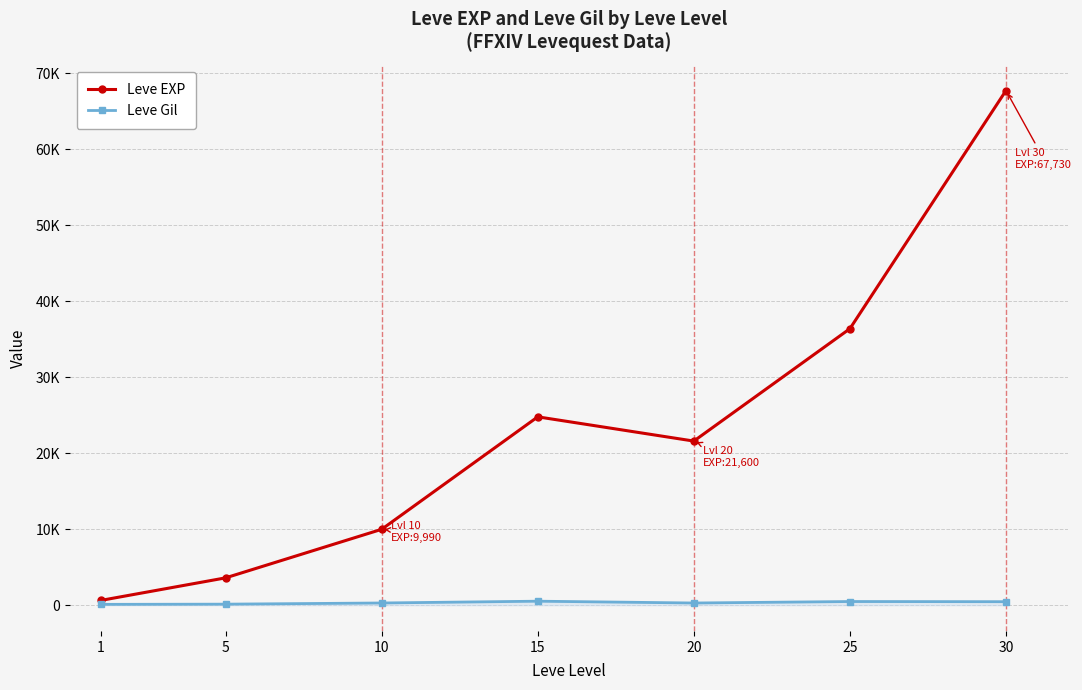

Which series has the largest total across all categories?

Leve EXP